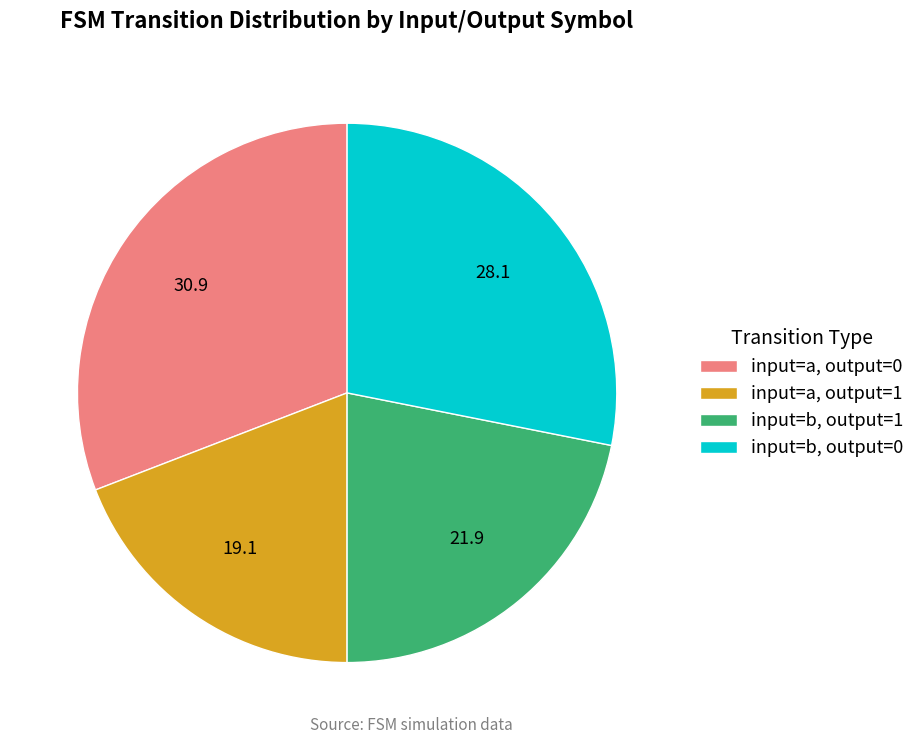

How many slices are in this pie chart?

4